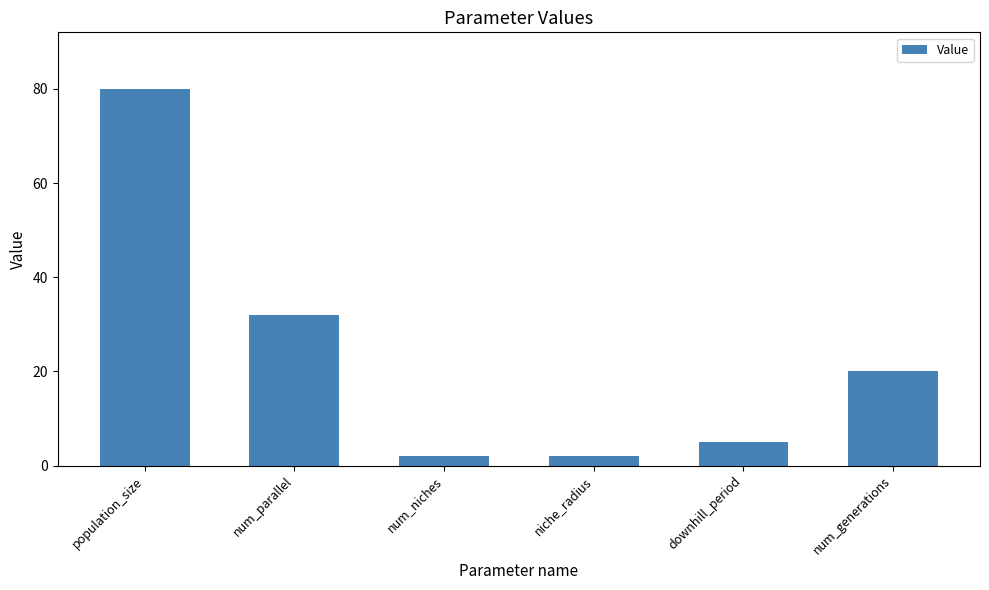

The value at num_niches is 2. True or false?

True